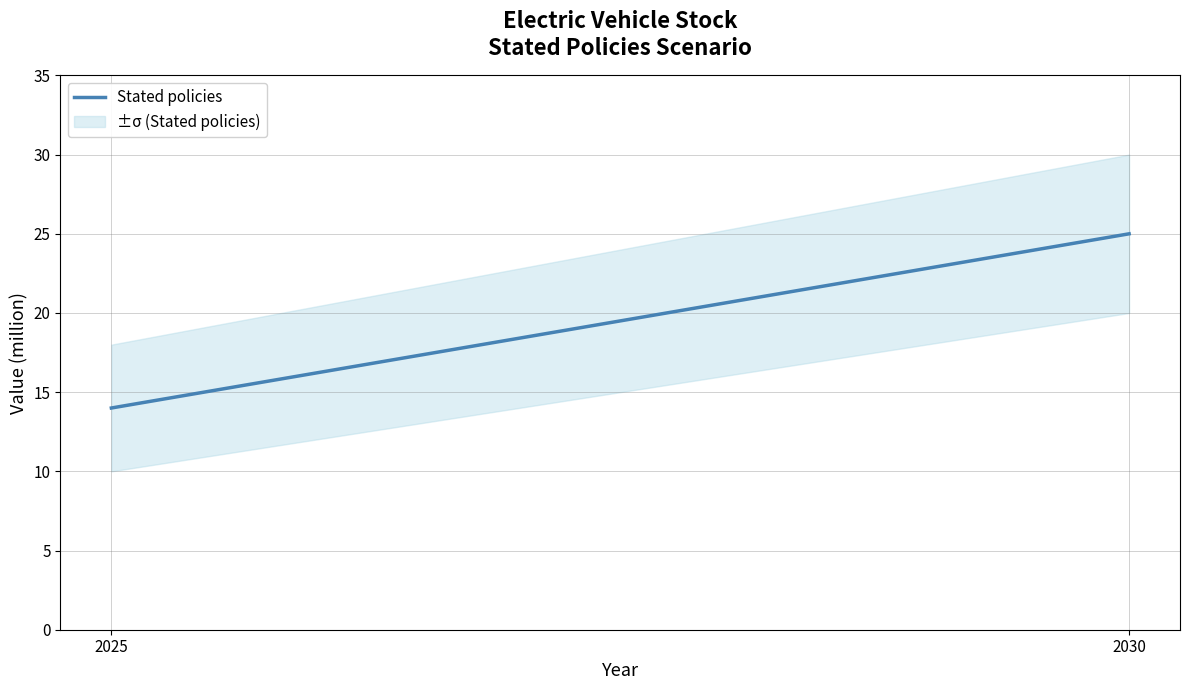

Is this an area chart (filled region under the line)?

No